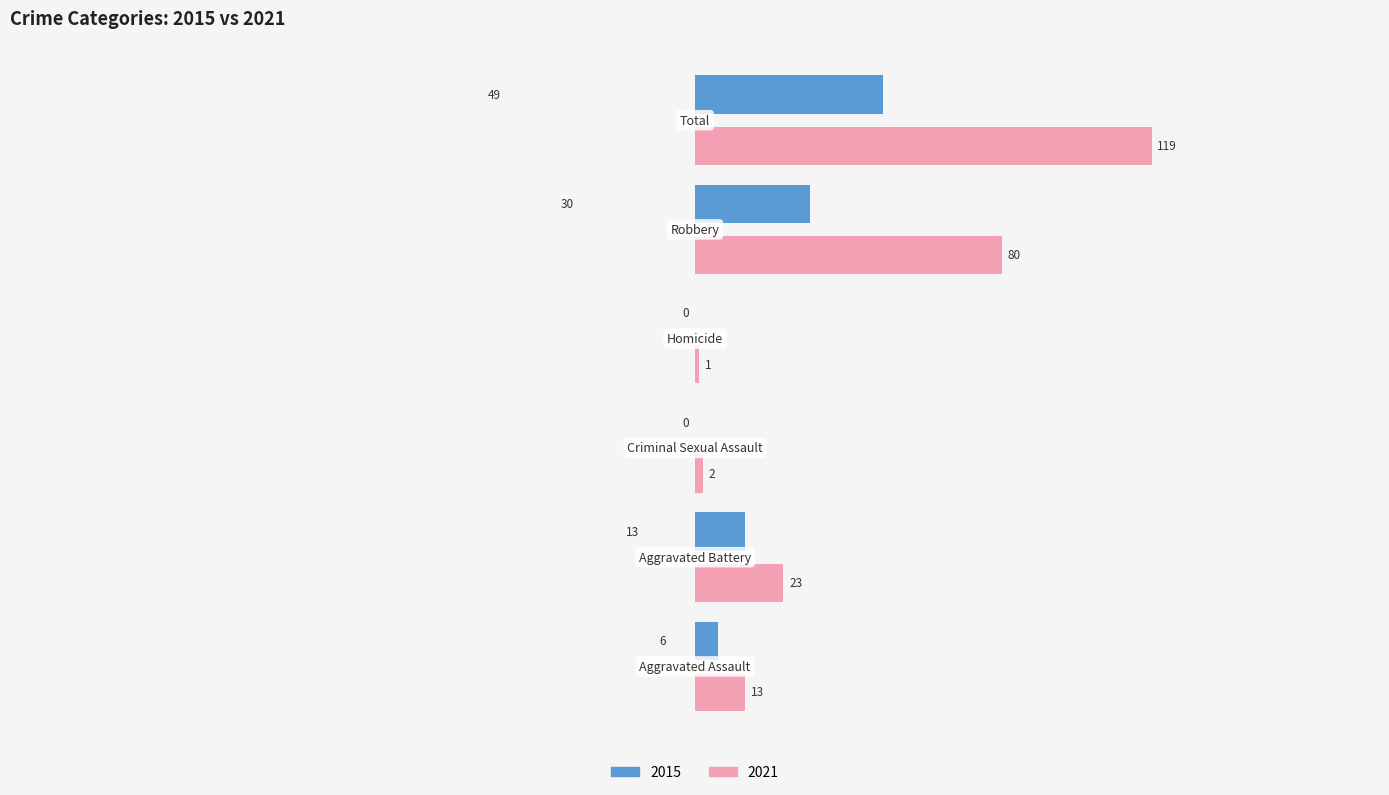

What is the maximum value shown in the chart?

119